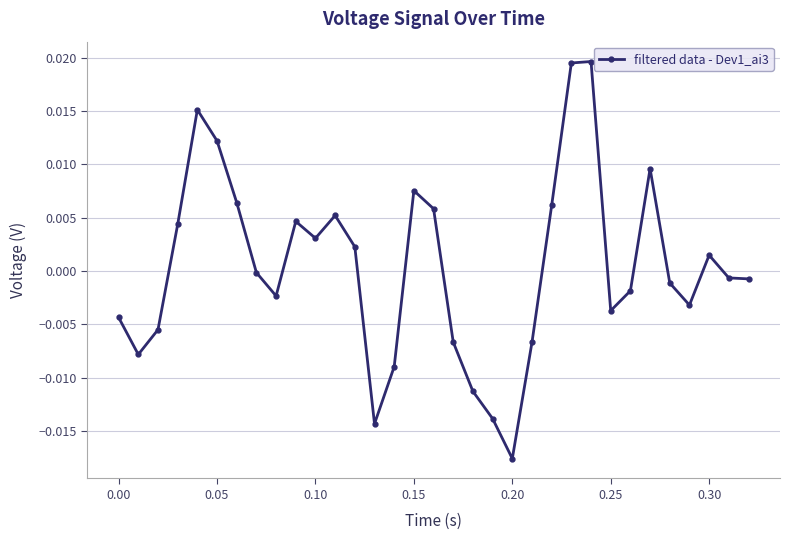

How many interior local peaks (higher than both neighbors) does the data have?

7